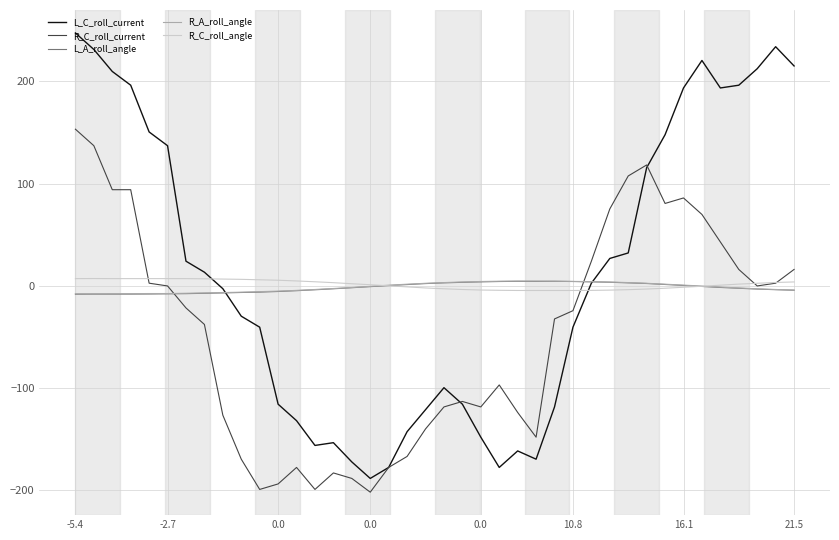

What is the minimum value for L_C_roll_current?

-188.3